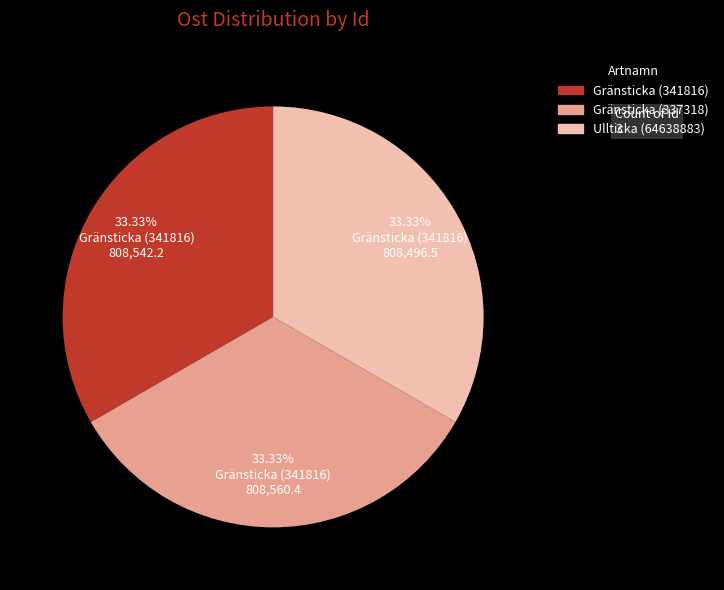

What is the ratio of the value at Gränsticka (337318) to the value at Ullticka (64638883)?

1.0